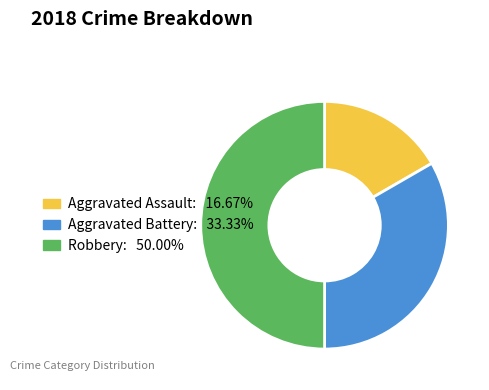

Which slice is the smallest?

Aggravated Assault